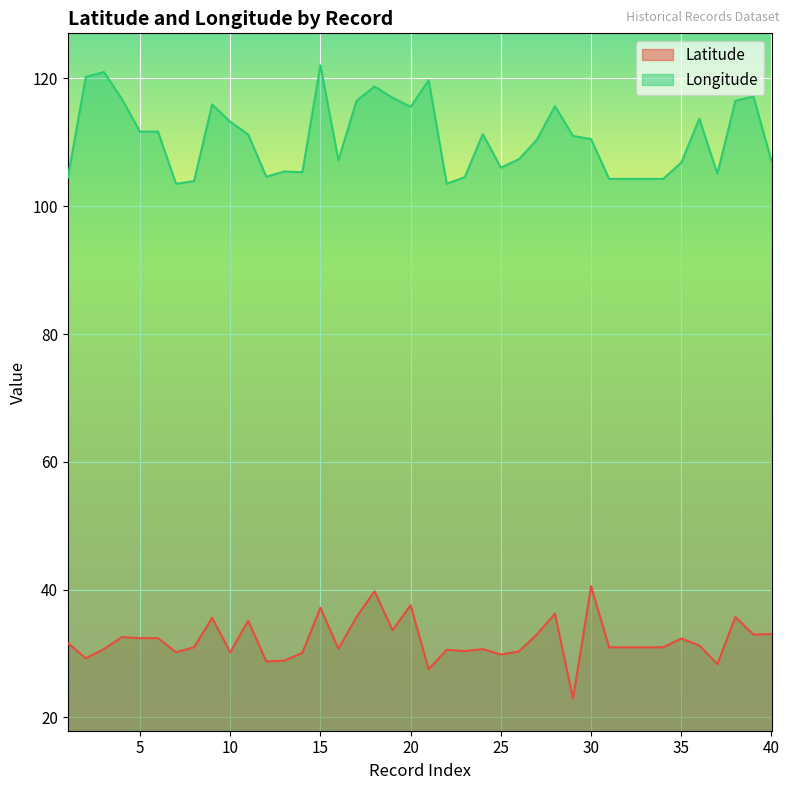

Which series has the largest range (max minus min)?

Longitude